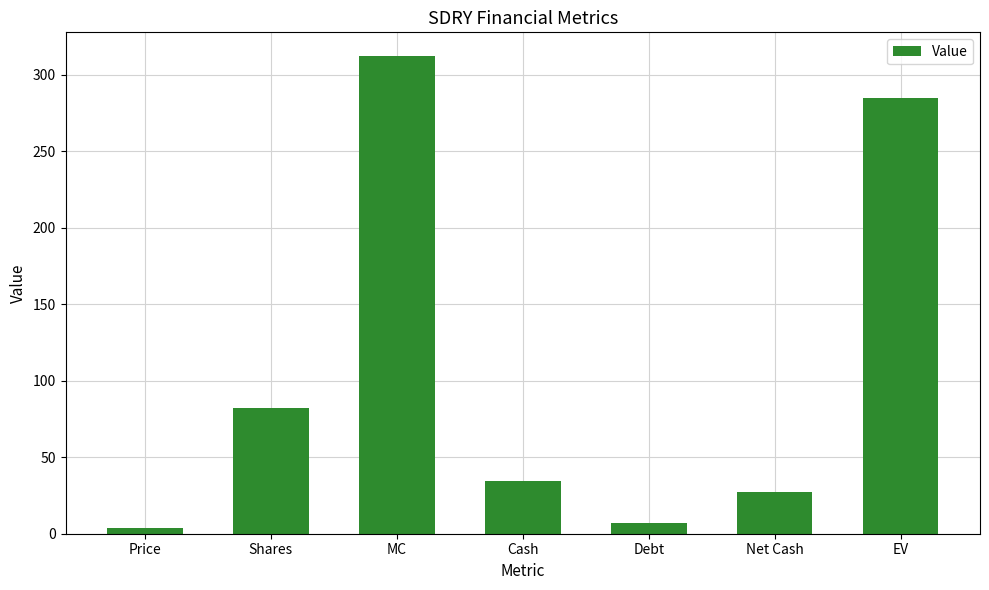

How many bars are there in total?

7